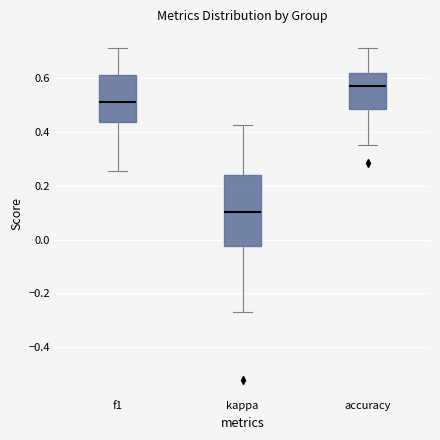

Which box has the lowest median line?

kappa